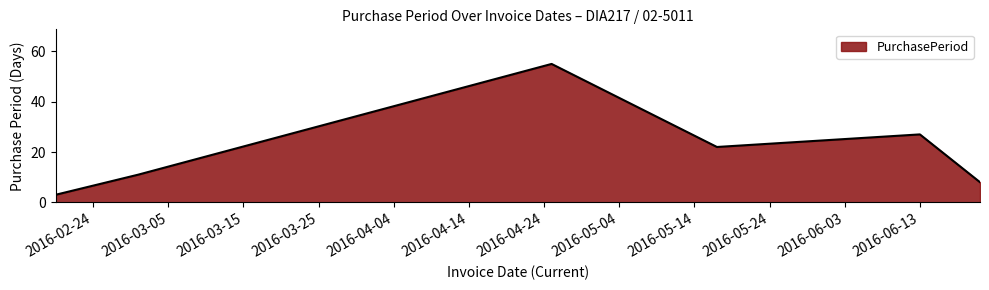

How many interior local peaks (higher than both neighbors) does the data have?

2